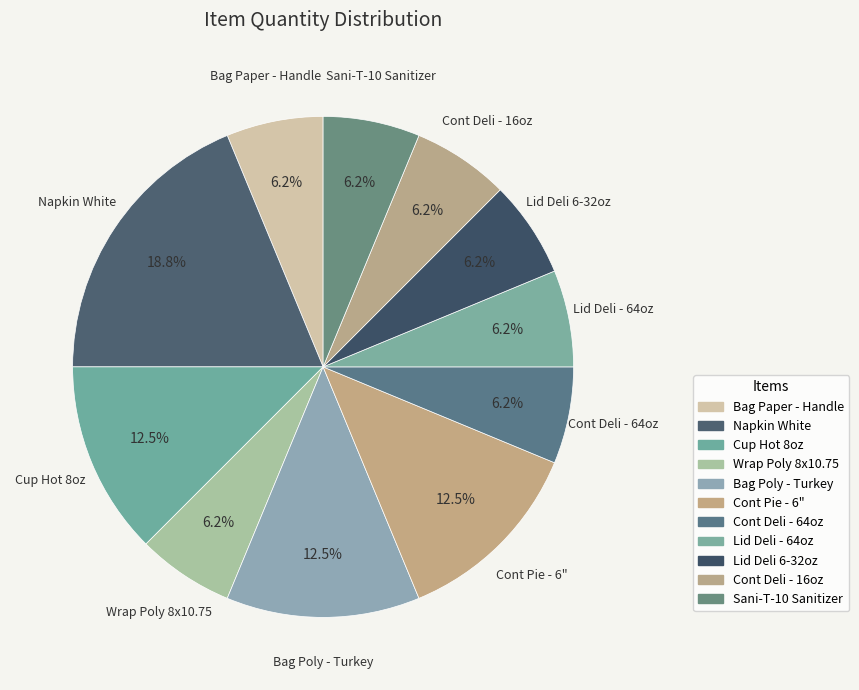

The Cont Deli - 16oz slice represents 6% of the pie. True or false?

True